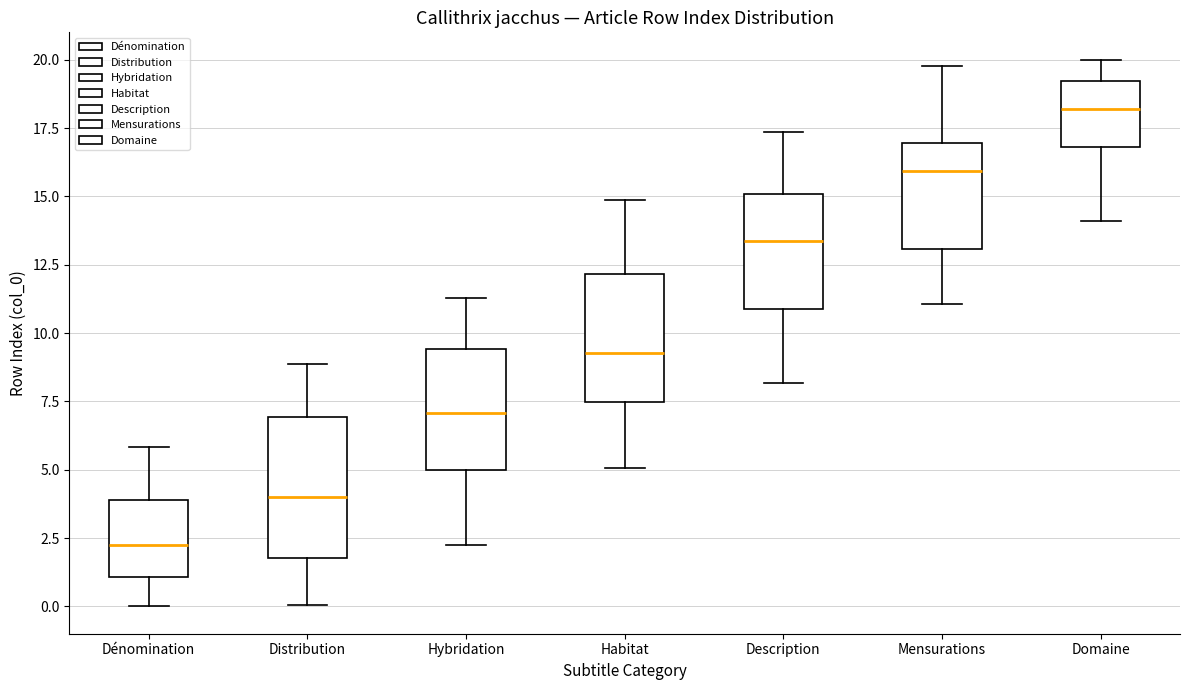

Reading left to right, read every box against the y-axis: the position of its median line, the range the box covers, and the ends of its whiskers. The values are not printed on the chart, so give them approximately, as read against the axis.

Dénomination: median 2.0, box 1.0 to 4.0, whiskers 0.0 to 6.0
Distribution: median 4.0, box 2.0 to 7.0, whiskers 0.0 to 9.0
Hybridation: median 7.0, box 5.0 to 9.5, whiskers 2.5 to 11.5
Habitat: median 9.5, box 7.5 to 12.0, whiskers 5.0 to 15.0
Description: median 13.5, box 11.0 to 15.0, whiskers 8.0 to 17.5
Mensurations: median 16.0, box 13.0 to 17.0, whiskers 11.0 to 20.0
Domaine: median 18.0, box 17.0 to 19.0, whiskers 14.0 to 20.0